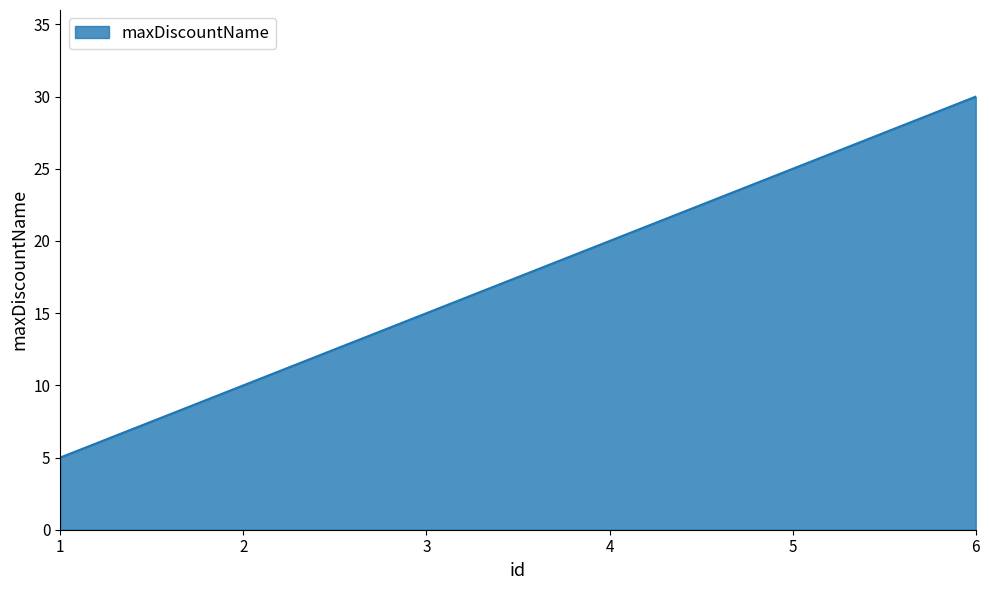

How many lines are shown in the chart?

1